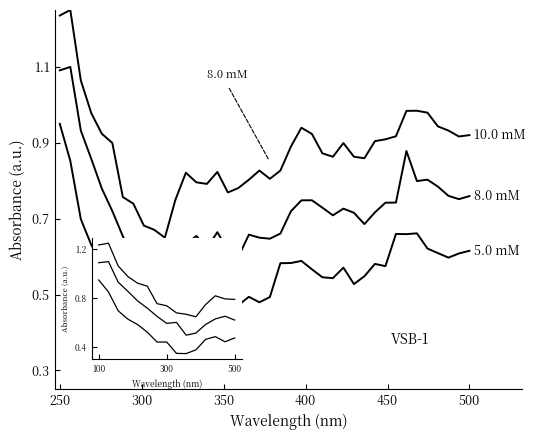

Does the chart have visible grid lines?

No